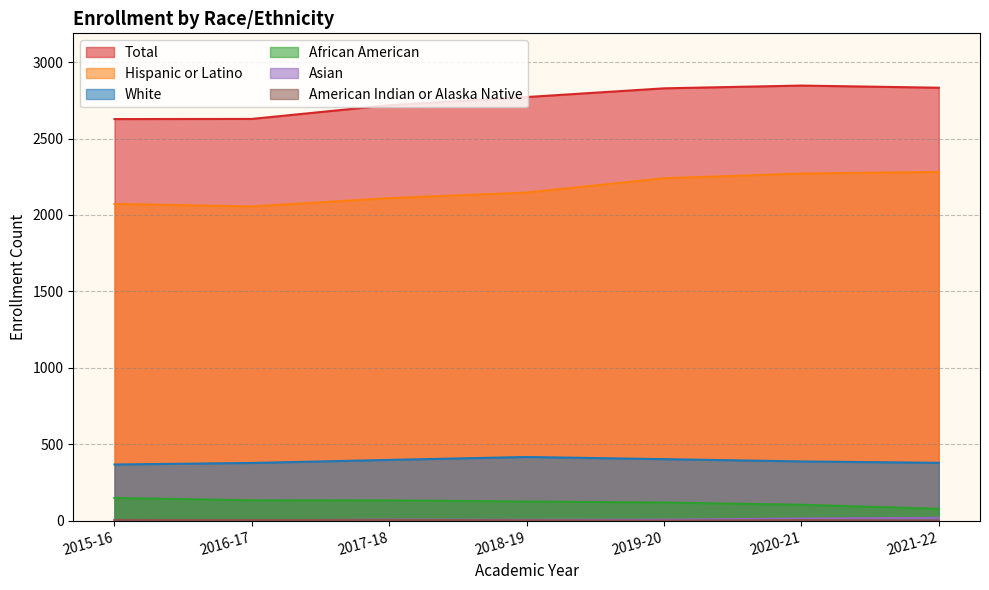

Does the chart have visible grid lines?

Yes